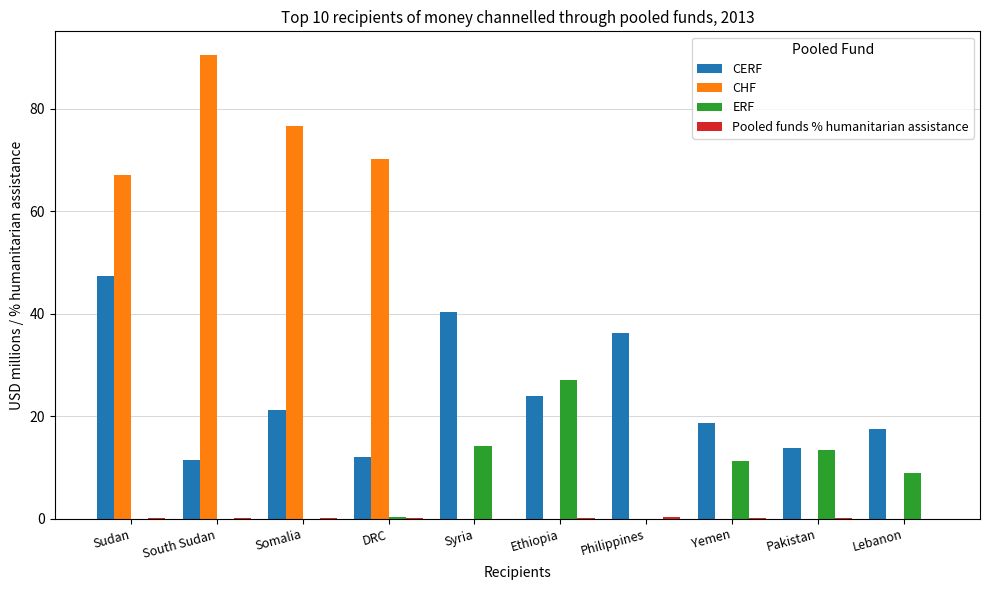

Between Ethiopia and Yemen, which series saw the biggest shift?

ERF